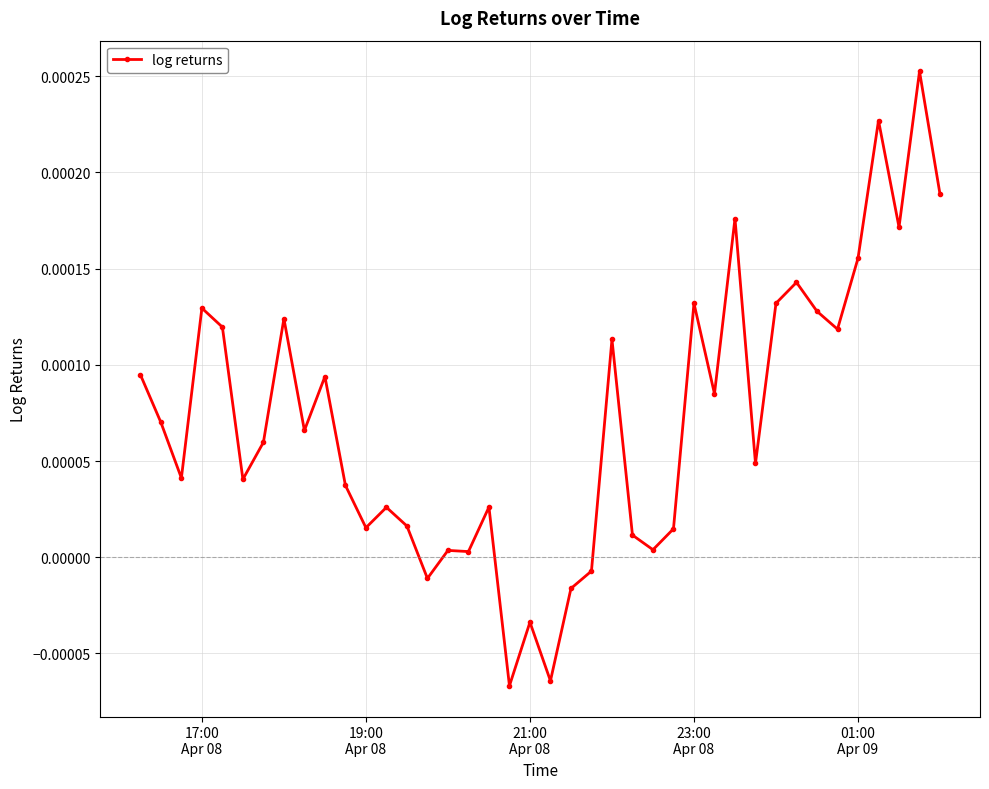

True or false: the data has more than 0 interior local peaks.

True